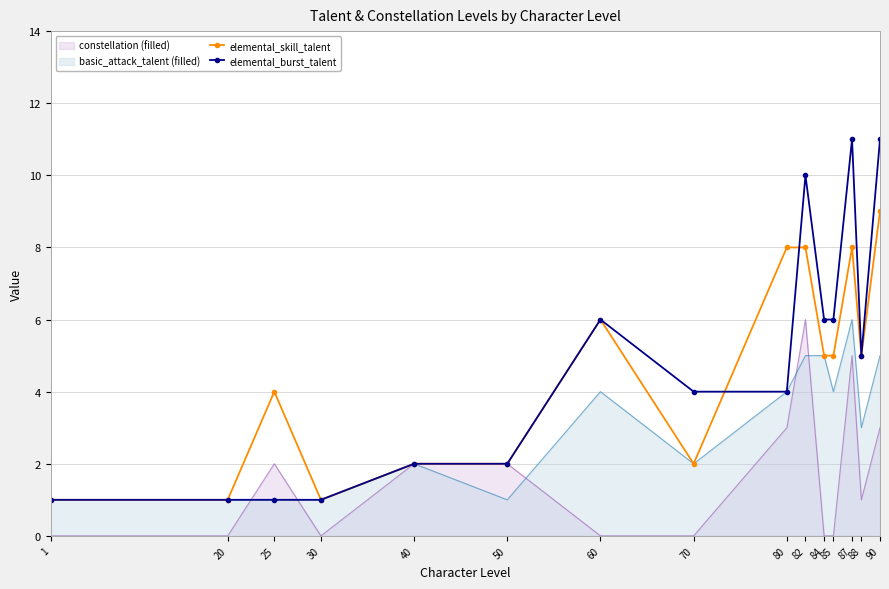

What is the value of the elemental_skill_talent point at the 14th from the left?

5